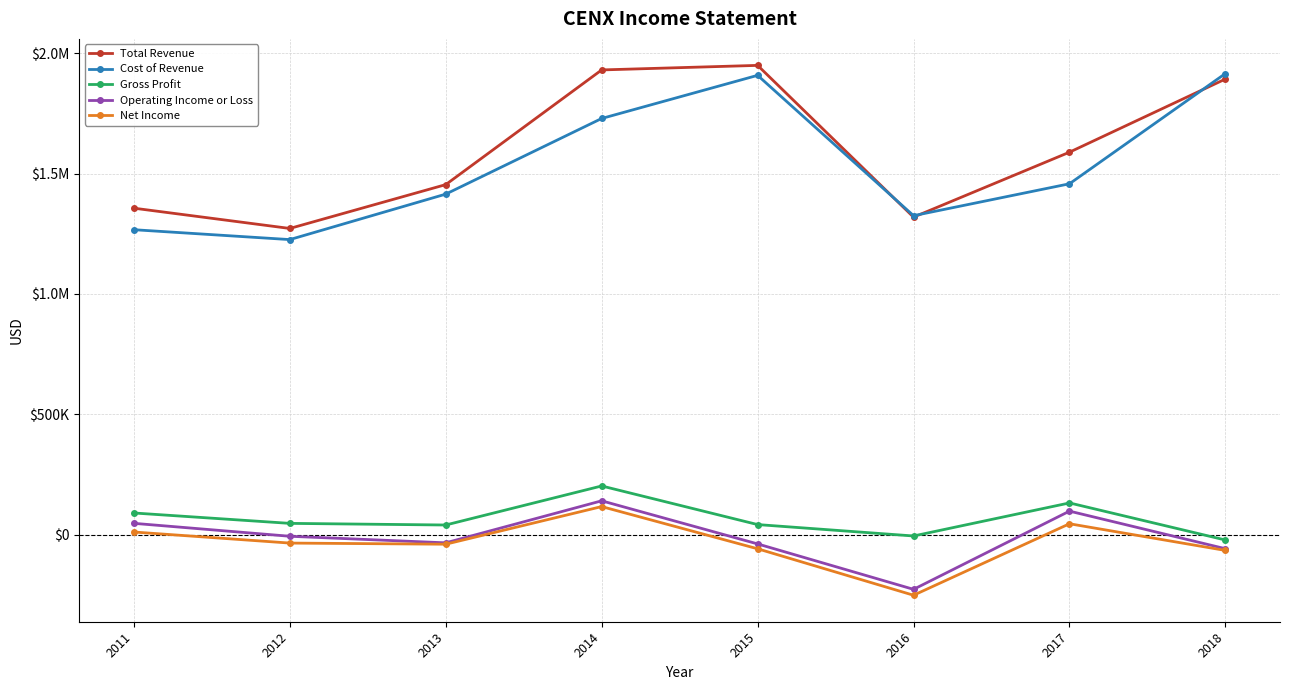

Is this an area chart (filled region under the line)?

No